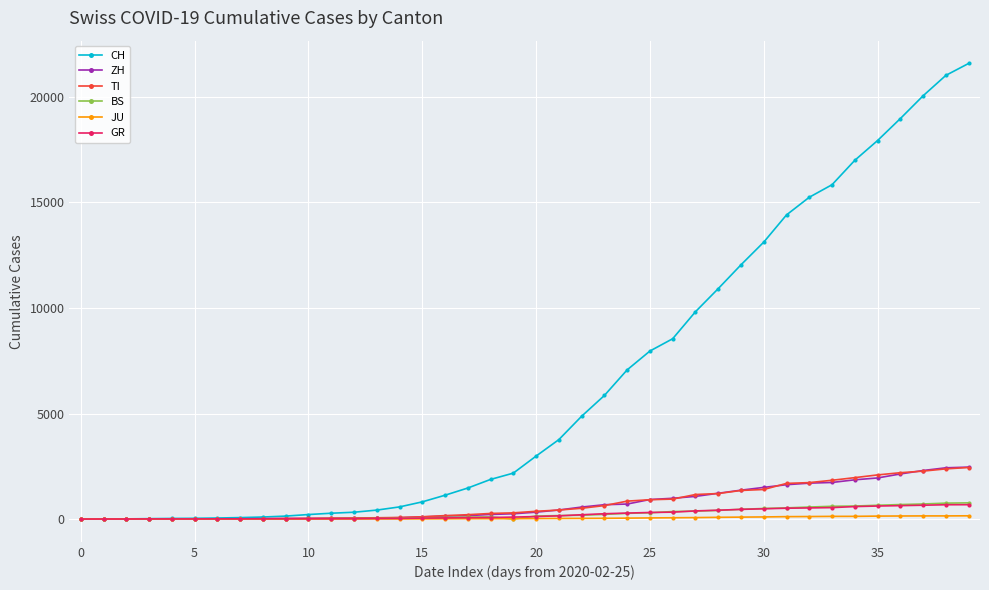

What is the difference between the maximum and minimum values in the ZH series?

2461